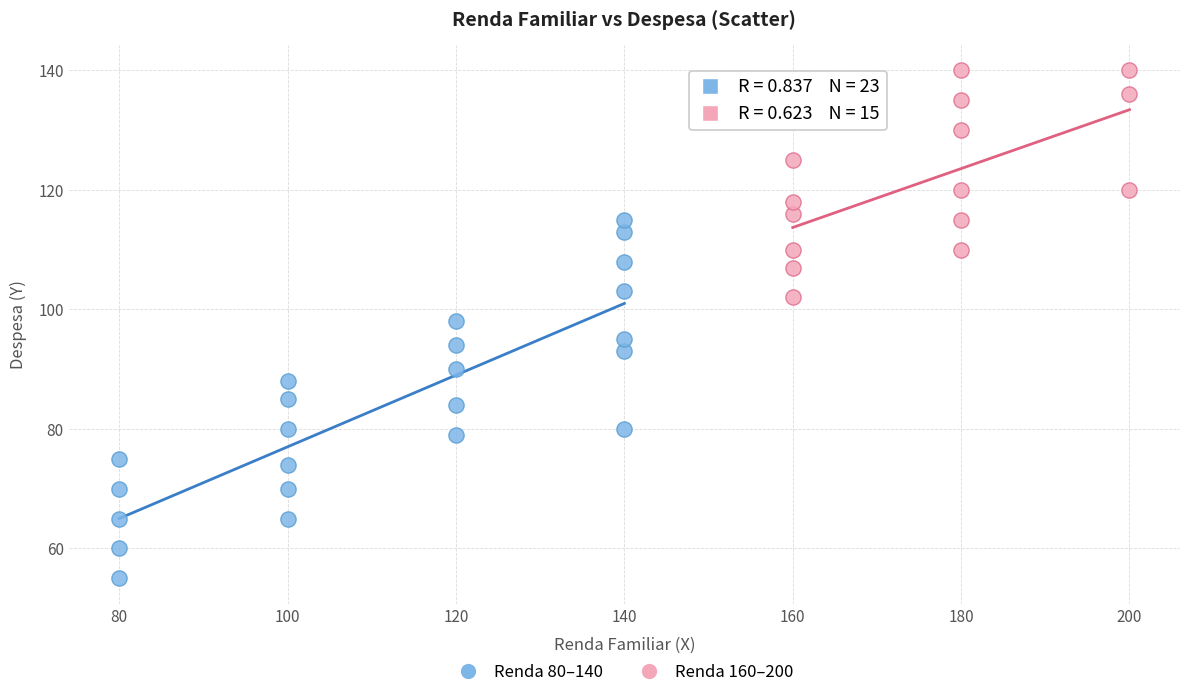

Which series reaches the maximum Y coordinate?

Renda 160–200